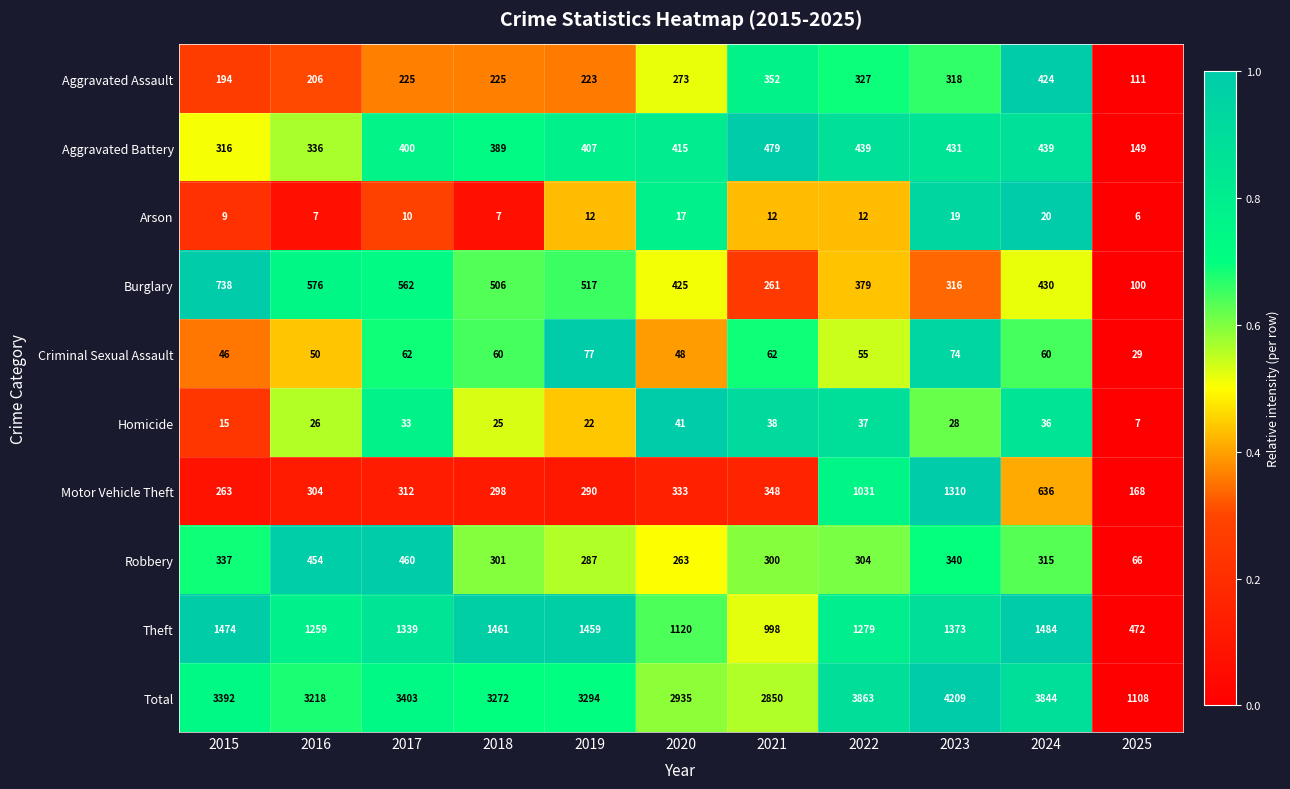

What is the difference between the maximum and minimum values in the Aggravated Battery series?

330